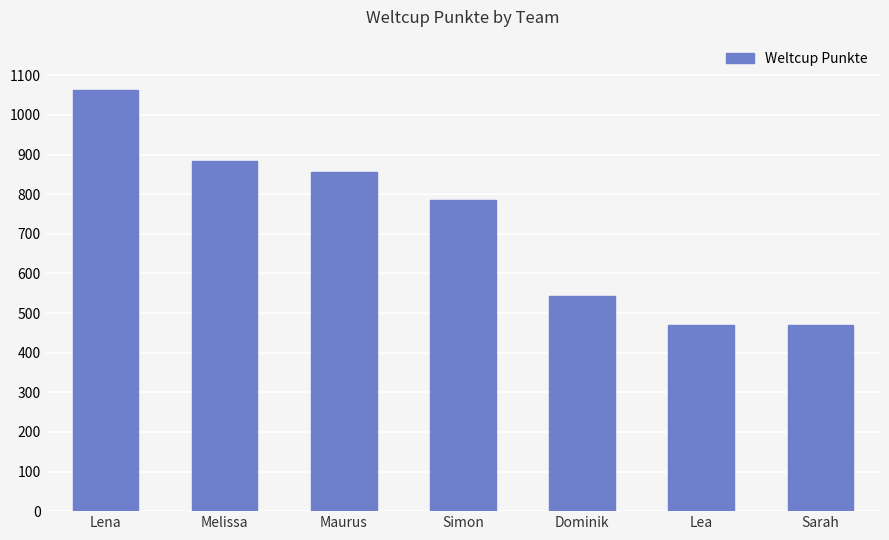

True or false: the data shows 857 at Maurus.

True